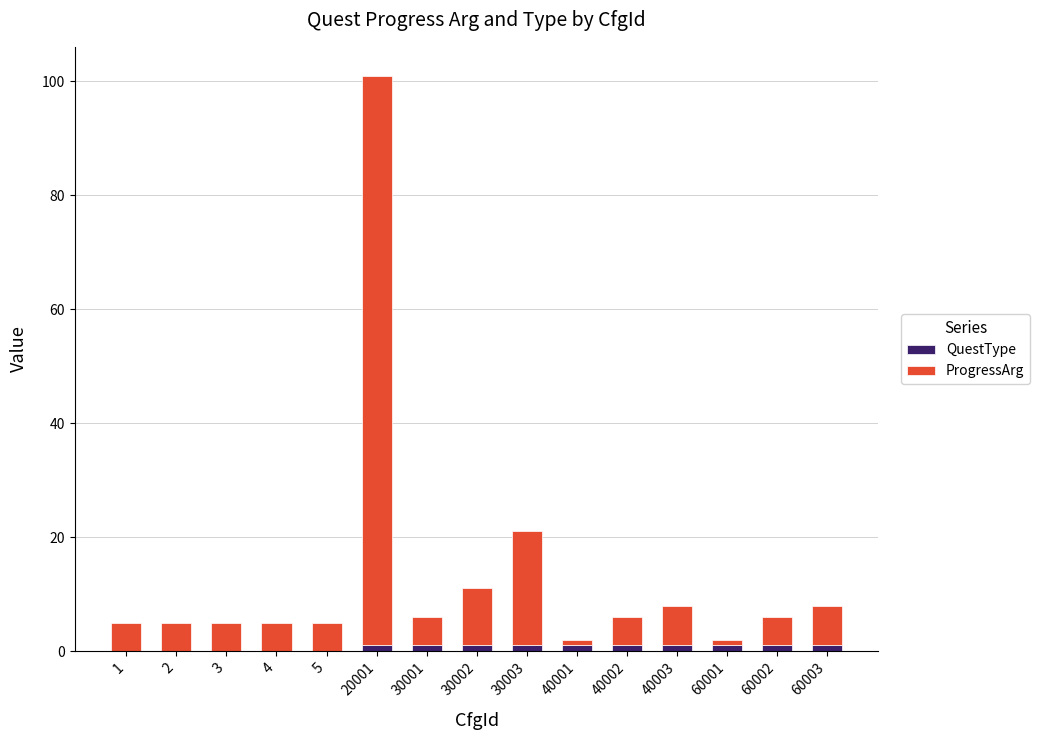

At which category is the sum across all series the highest?

20001